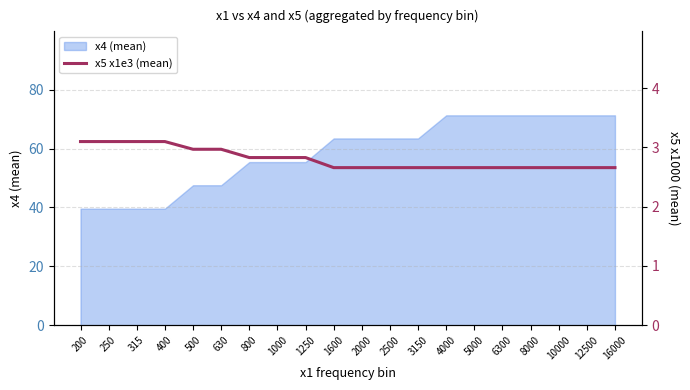

The value of x4 (mean) at 1600 is 22.3. True or false?

False